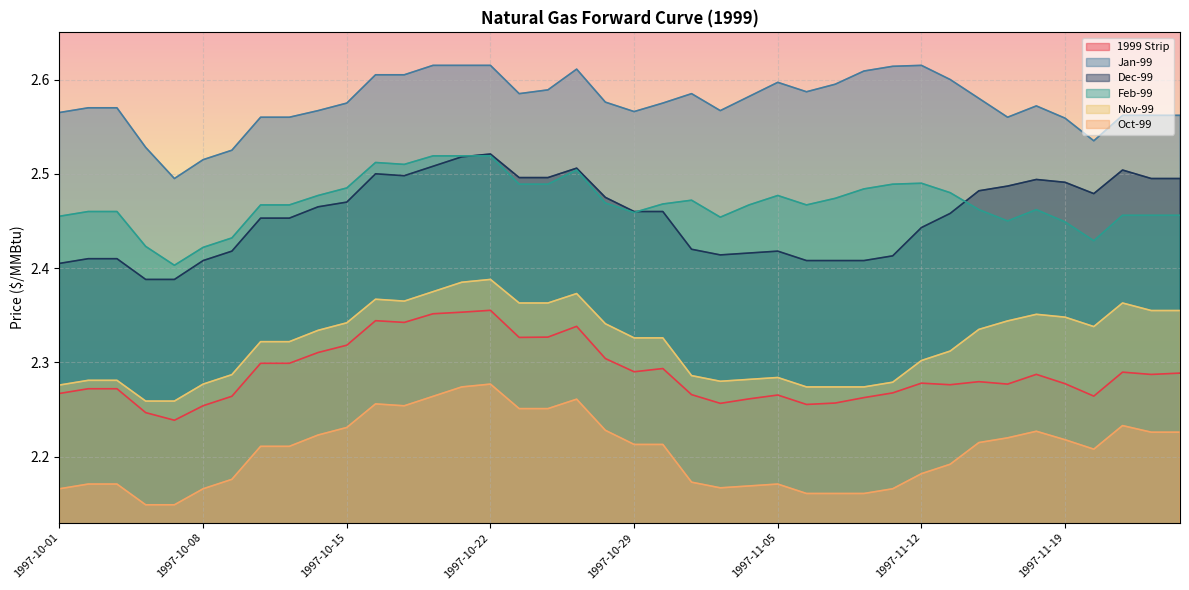

How many lines are shown in the chart?

6